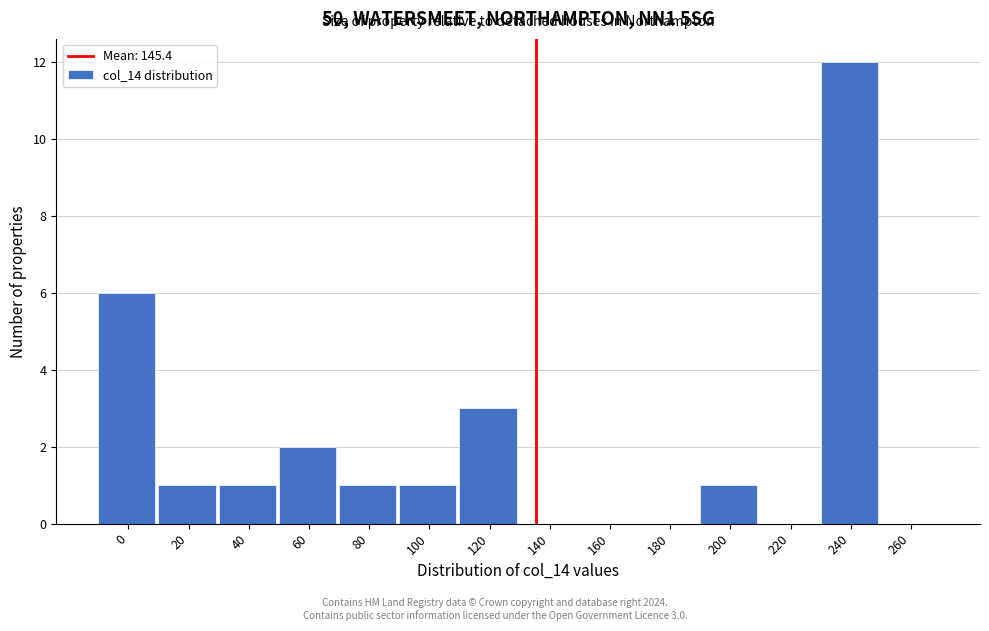

Reading left to right, what are all the values shown in this chart?

0=6	20=1	40=1	60=2	80=1	100=1	120=3	140=0	160=0	180=0	200=1	220=0	240=12	260=0